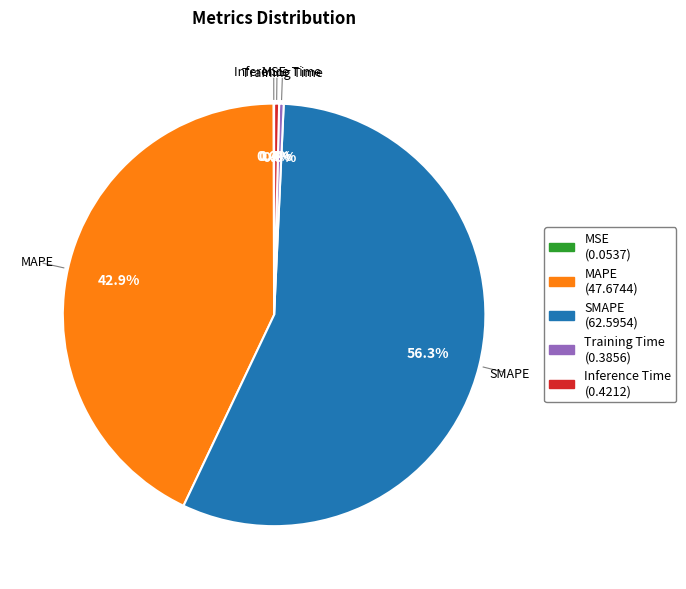

Does SMAPE account for over 50% of the chart?

Yes